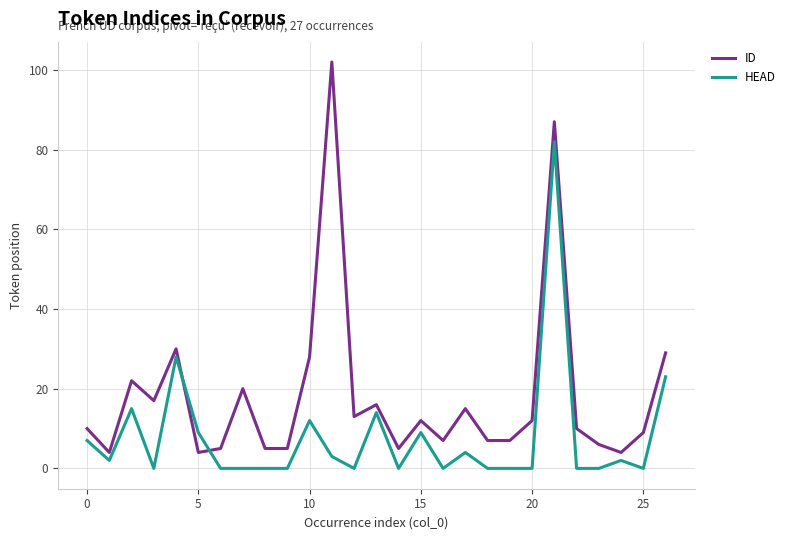

After their last crossing, which series has the higher values: HEAD or ID?

ID